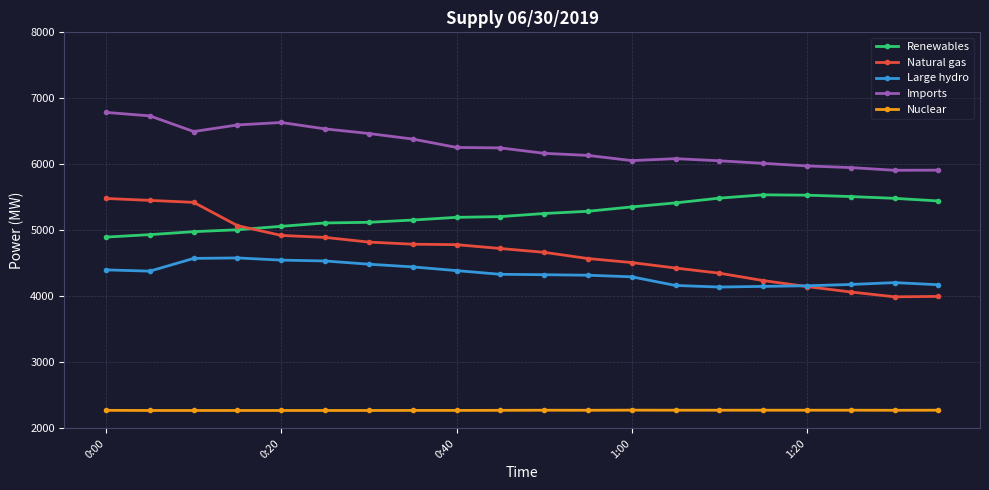

What is the value of the Nuclear point at the 15th from the left?

2275